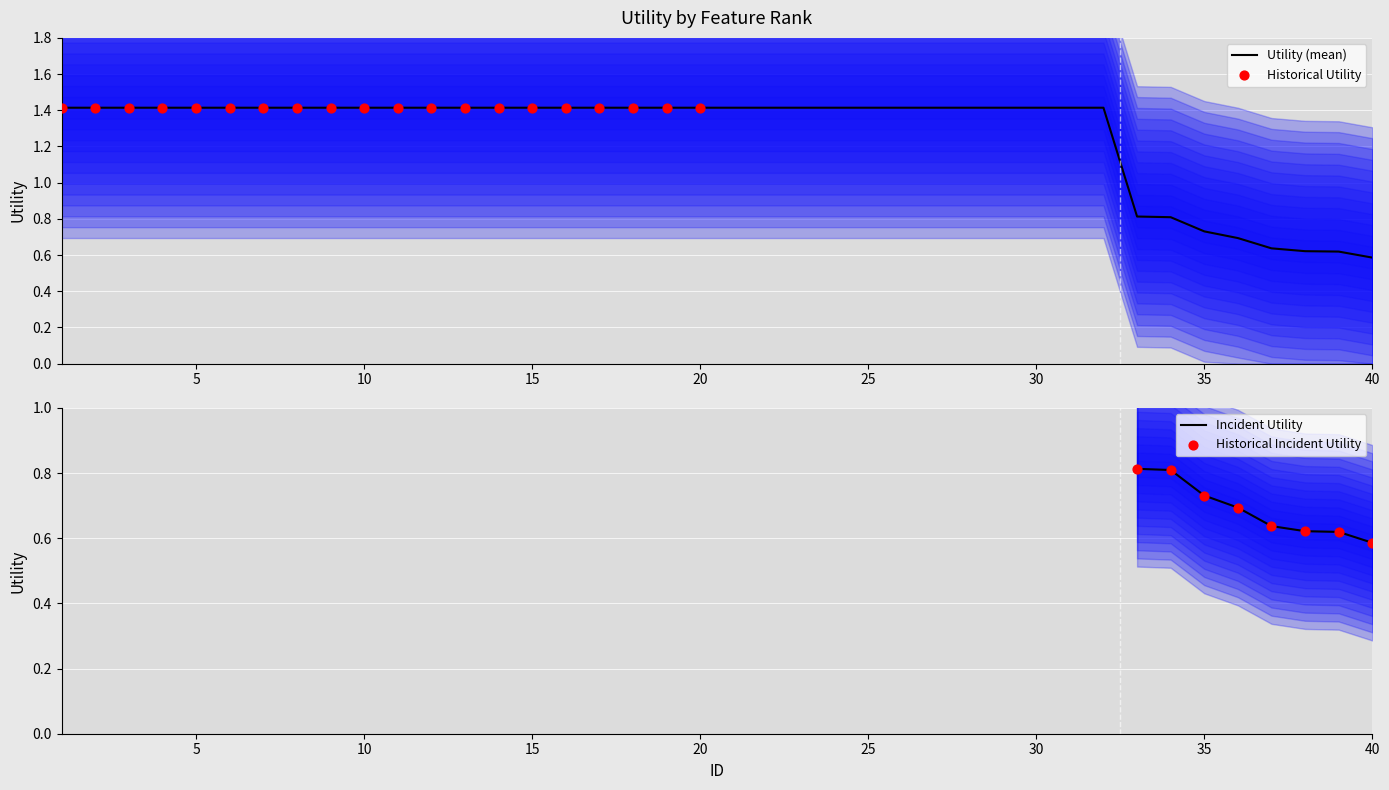

What is the total value across all series at 8?

2.8